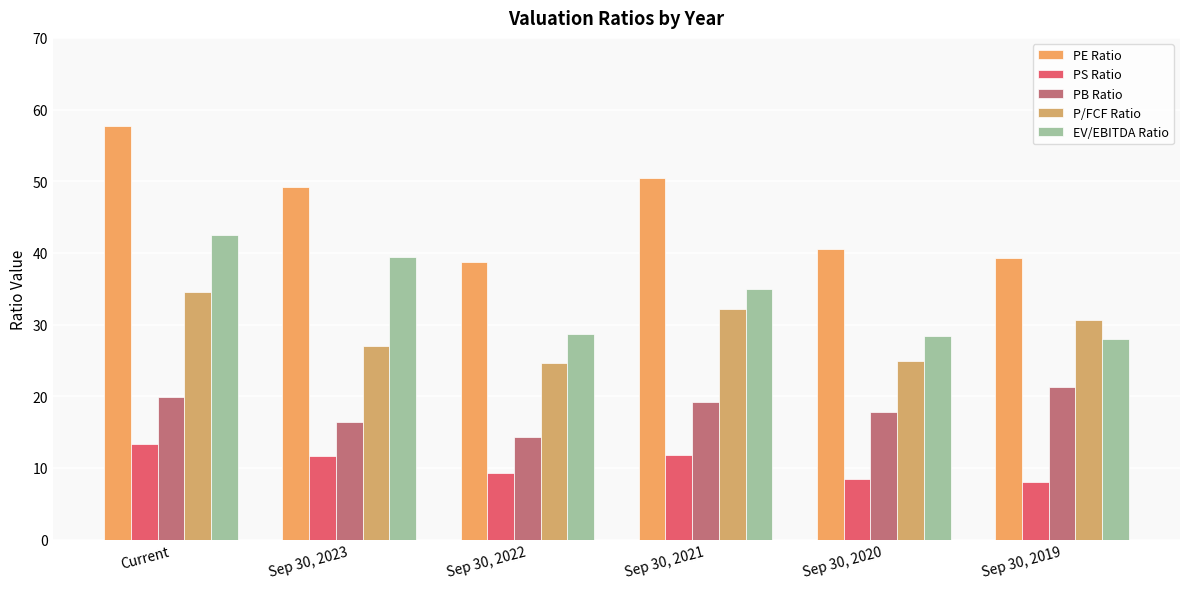

What is the difference between the maximum and second lowest values in the P/FCF Ratio series?

9.5